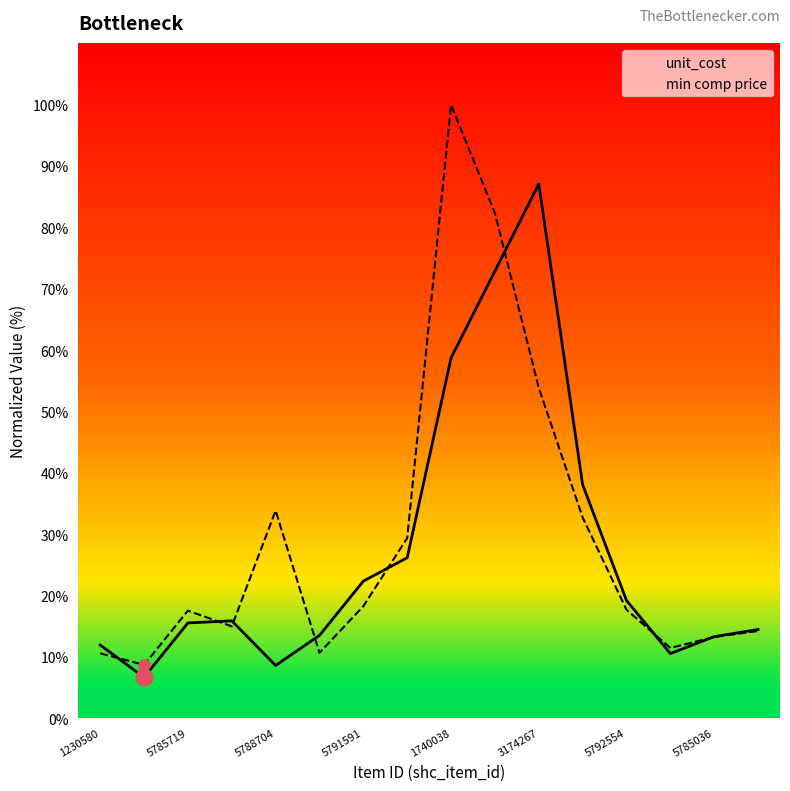

The min comp price series shows 26.4 at 5792554. True or false?

False